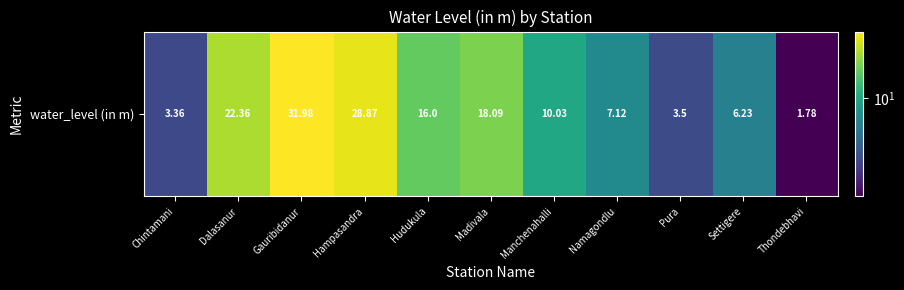

Reading left to right, what are all the values shown in this chart?

3.4	22.4	32.0	28.9	16.0	18.1	10.0	7.1	3.5	6.2	1.8